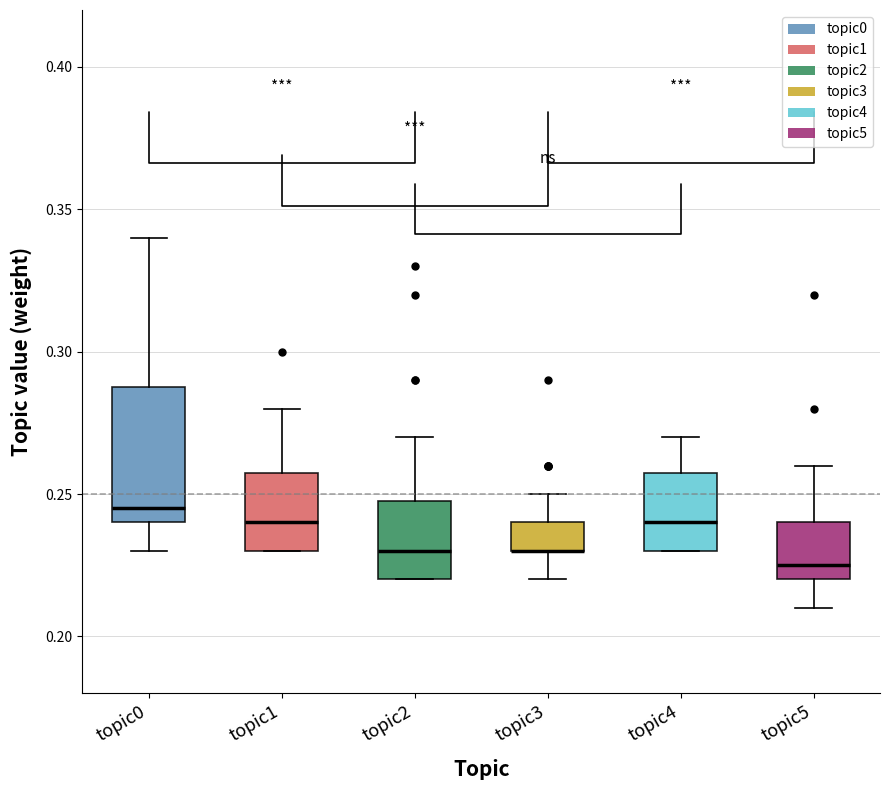

Reading left to right, transcribe this box plot: for each box, give where its median line is, the range the box spans, and where its two whiskers end, as read against the y-axis. The values are not printed on the chart, so give them approximately, as read against the axis.

topic0: median 0.245, box 0.240 to 0.290, whiskers 0.230 to 0.340
topic1: median 0.240, box 0.230 to 0.260, whiskers 0.230 to 0.280
topic2: median 0.230, box 0.220 to 0.250, whiskers 0.220 to 0.270
topic3: median 0.230 (drawn on the box's lower edge), box 0.230 to 0.240, whiskers 0.220 to 0.250
topic4: median 0.240, box 0.230 to 0.260, whiskers 0.230 to 0.270
topic5: median 0.225, box 0.220 to 0.240, whiskers 0.210 to 0.260